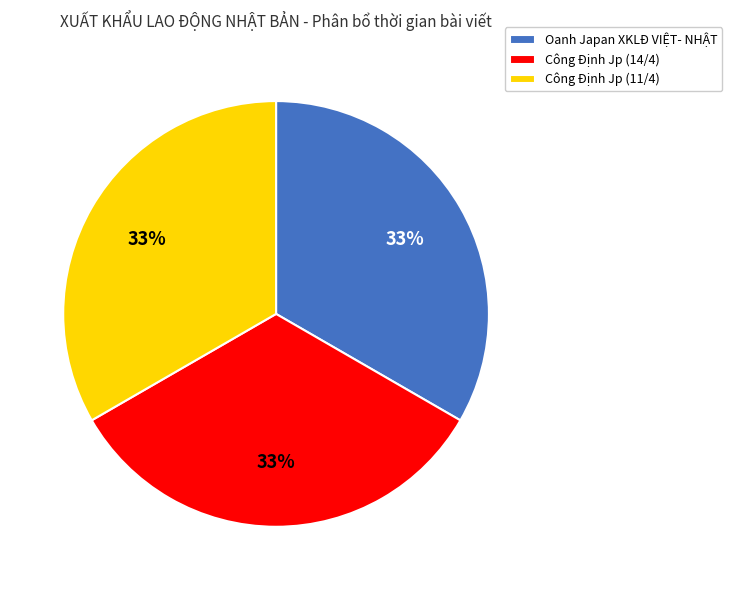

To the nearest percent, what is the combined percentage of Oanh Japan XKLĐ VIỆT- NHẬT and Công Định Jp (11/4)?

67%